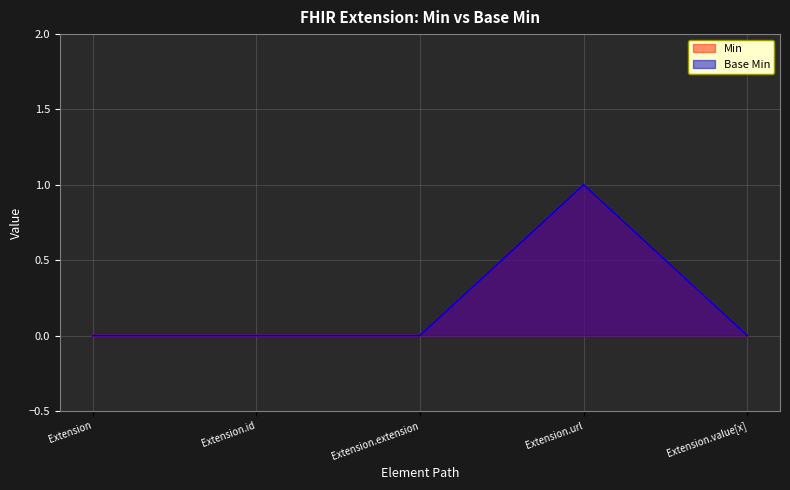

True or false: Base Min and Min cross at least once.

False